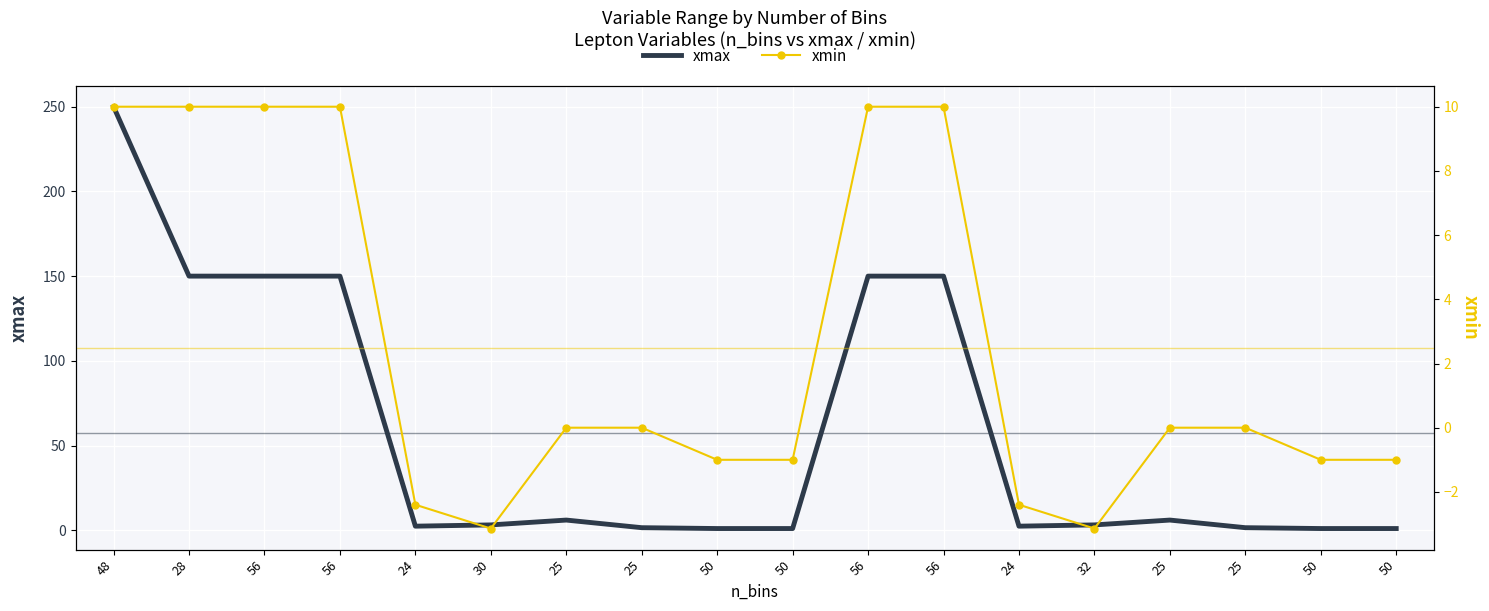

What is the label of the 8th point from the right?

56